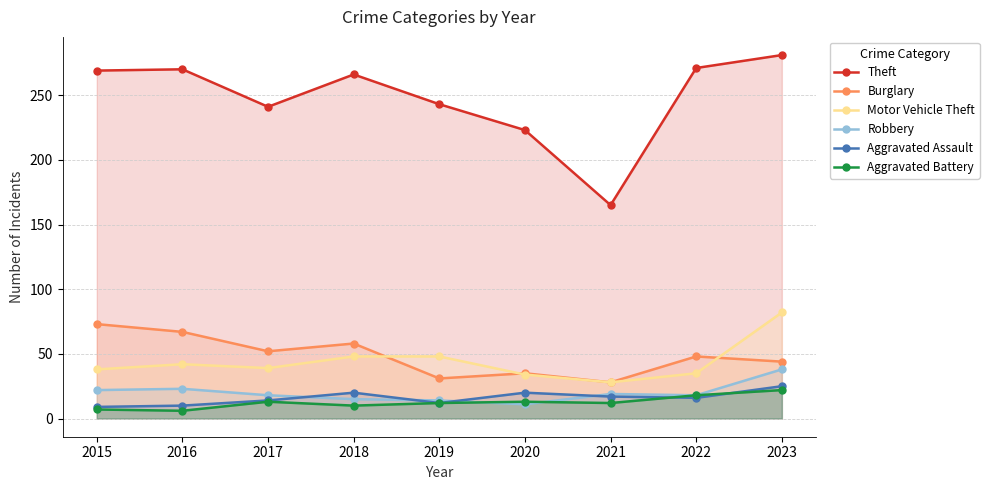

Is the value of Motor Vehicle Theft at 2016 greater than the value of Burglary at 2018?

No